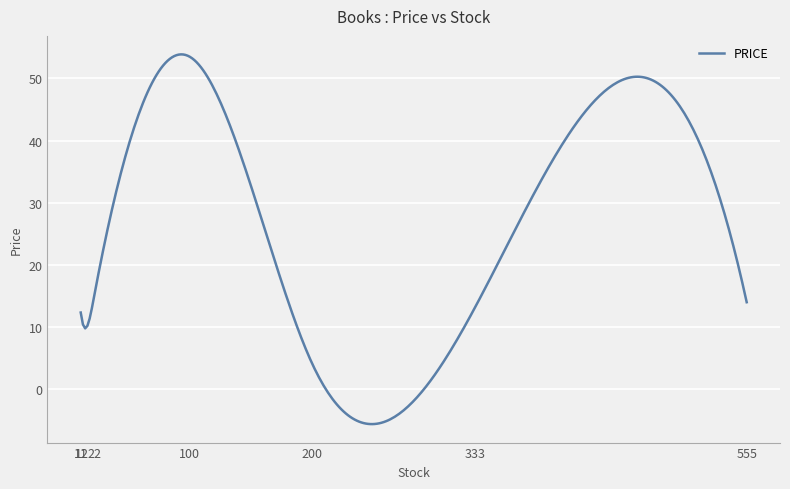

What is the greatest value displayed?

53.9